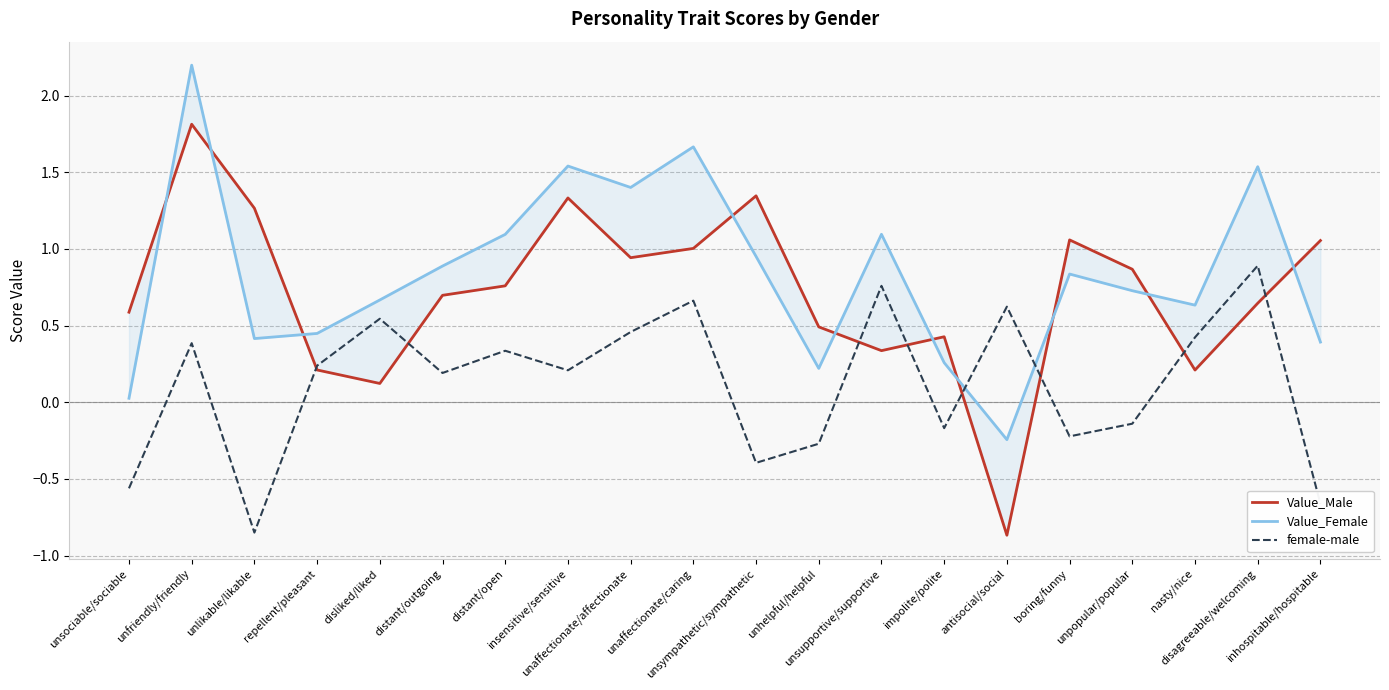

What is the sum of the Value_Male values at distant/outgoing and impolite/polite?

1.1